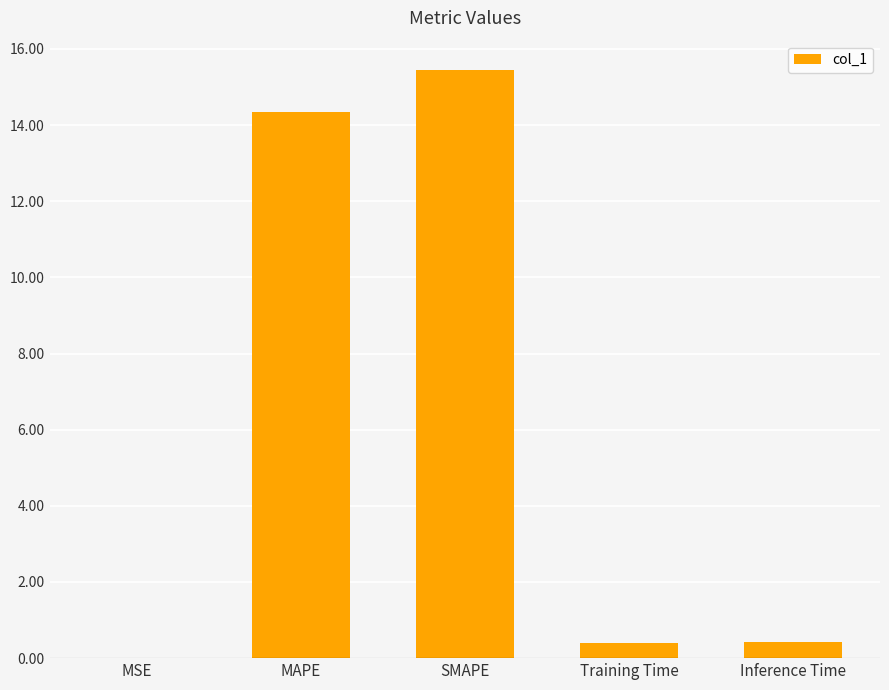

What is the sum of the values at MSE and Inference Time?

0.4